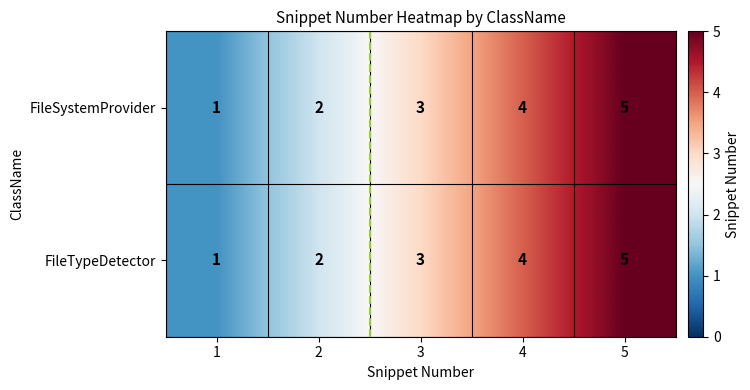

Count the FileTypeDetector values in the range 2 to 4.

3